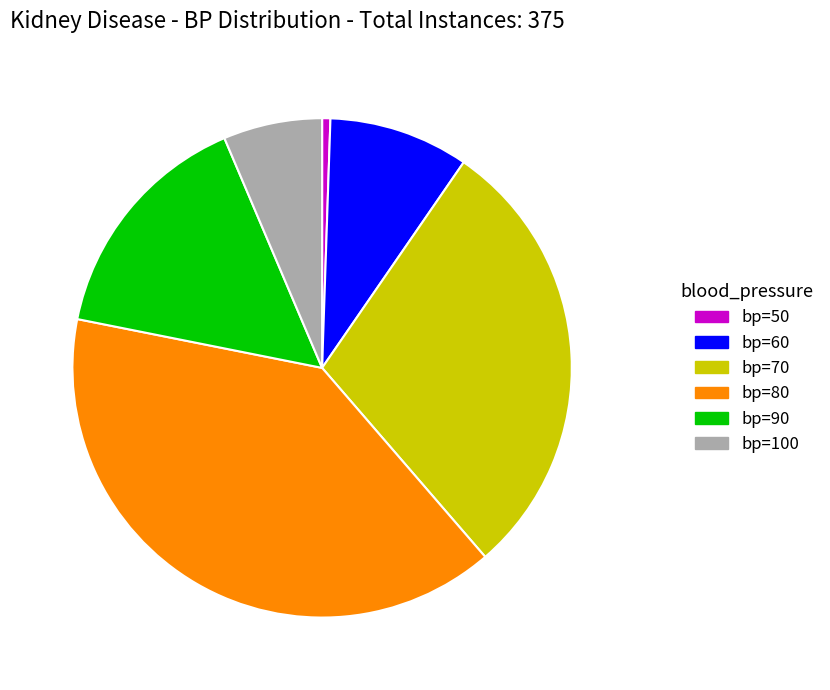

Is the sum of bp=50 and bp=60 greater than half?

No